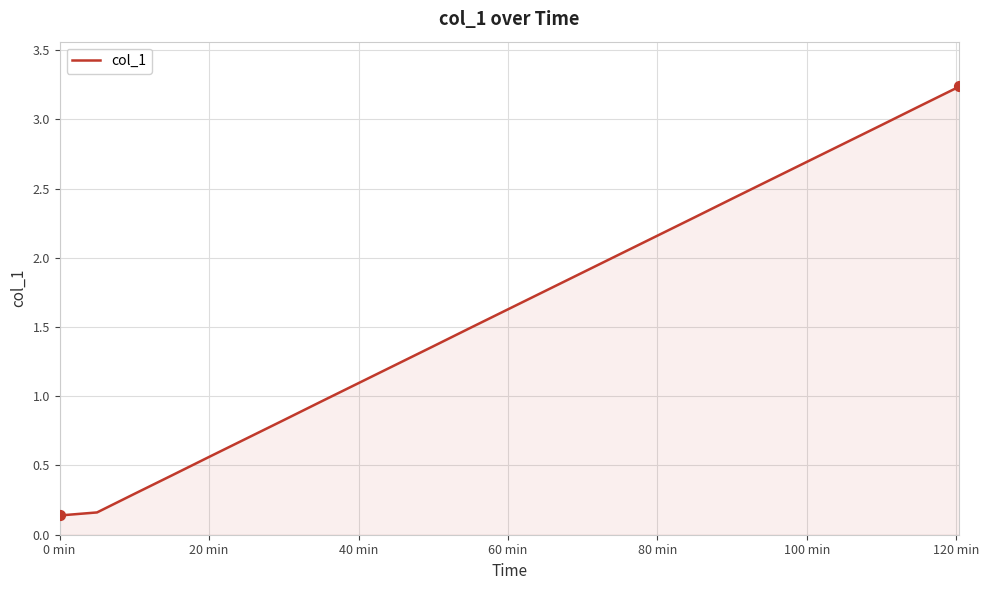

What is the difference between the maximum and minimum values?

3.1